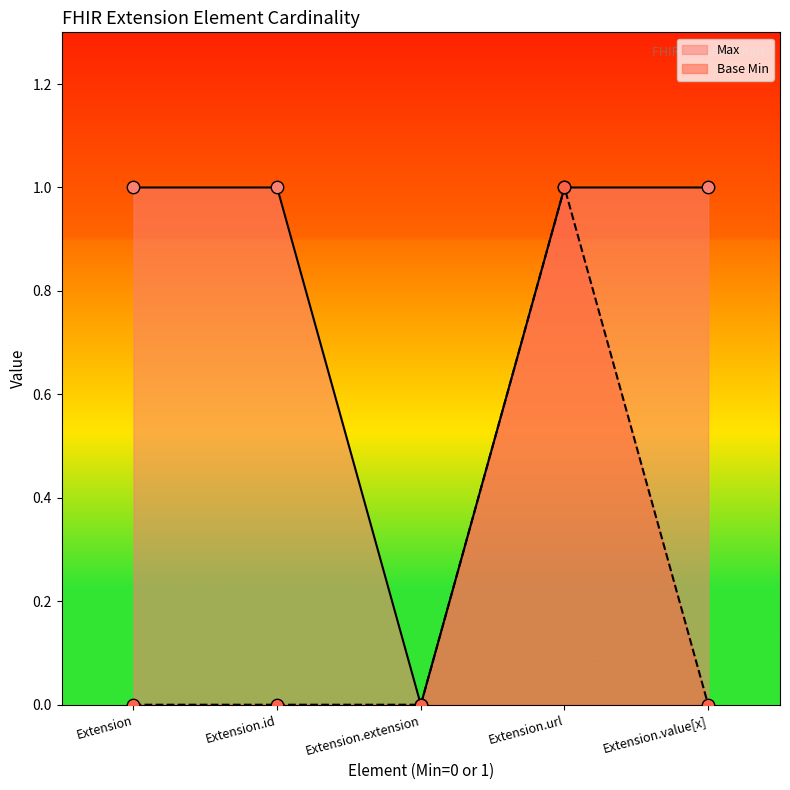

What is the total value across all series at Extension.value[x]?

1